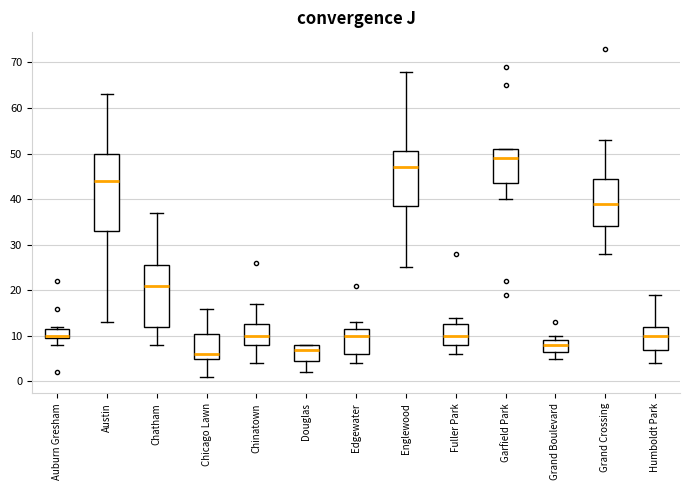

Comparing the boxes themselves (not the whiskers), which one is the tallest?

Austin